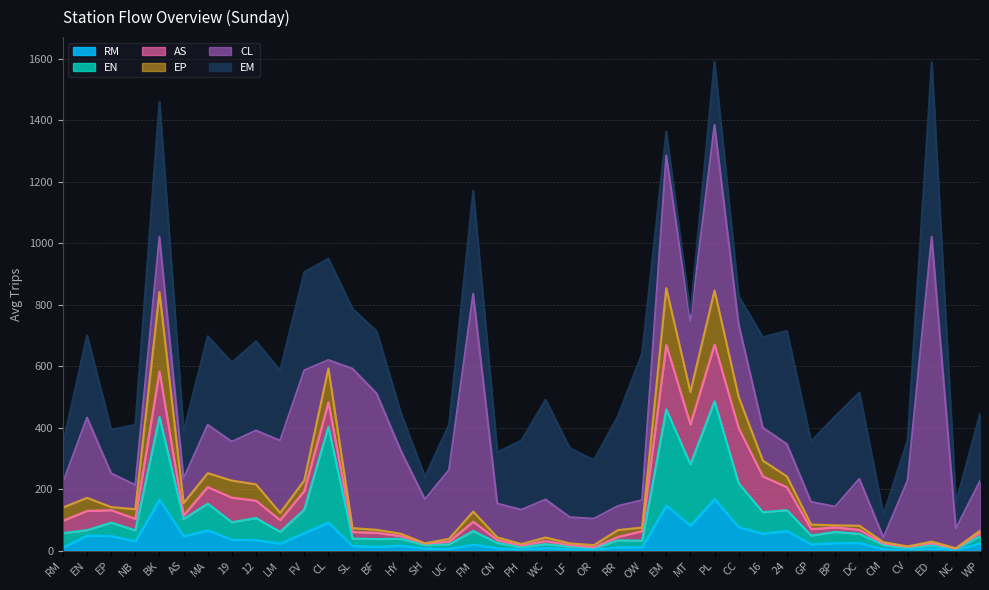

What is the difference between the maximum and minimum values in the AS series?

209.0